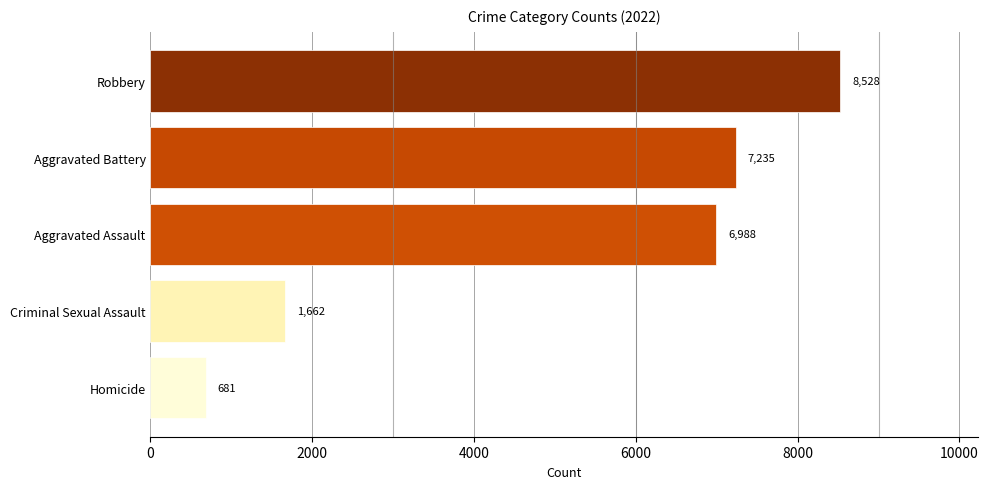

How many distinct data groups are displayed?

1